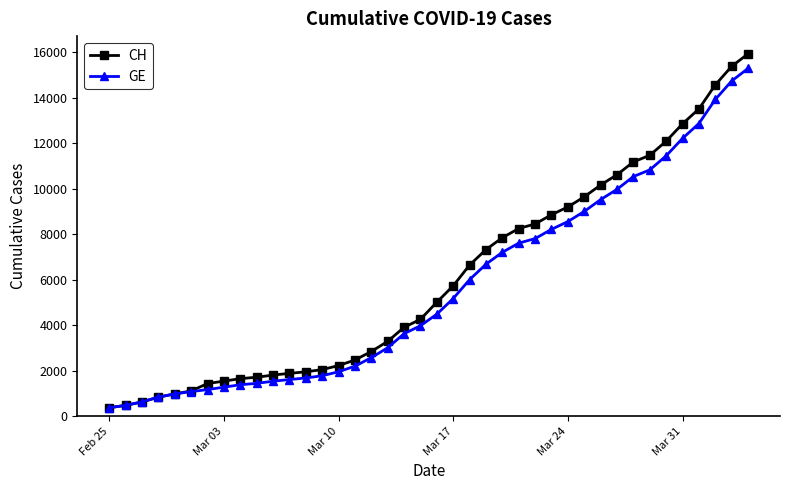

Rank the series by their average value, from highest to lowest.

CH, GE